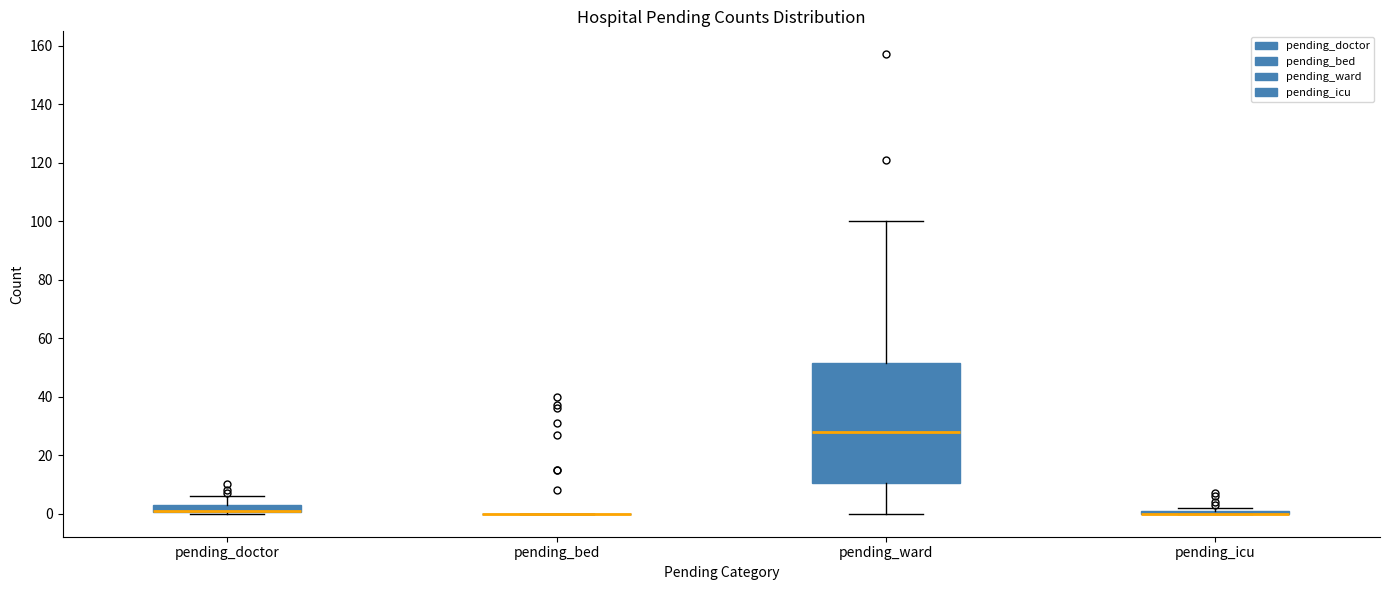

Comparing the boxes themselves (not the whiskers), which one is the tallest?

pending_ward